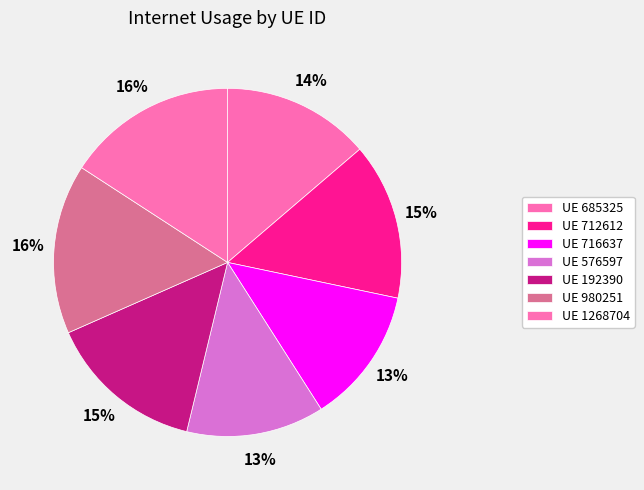

How many slices are in this pie chart?

7